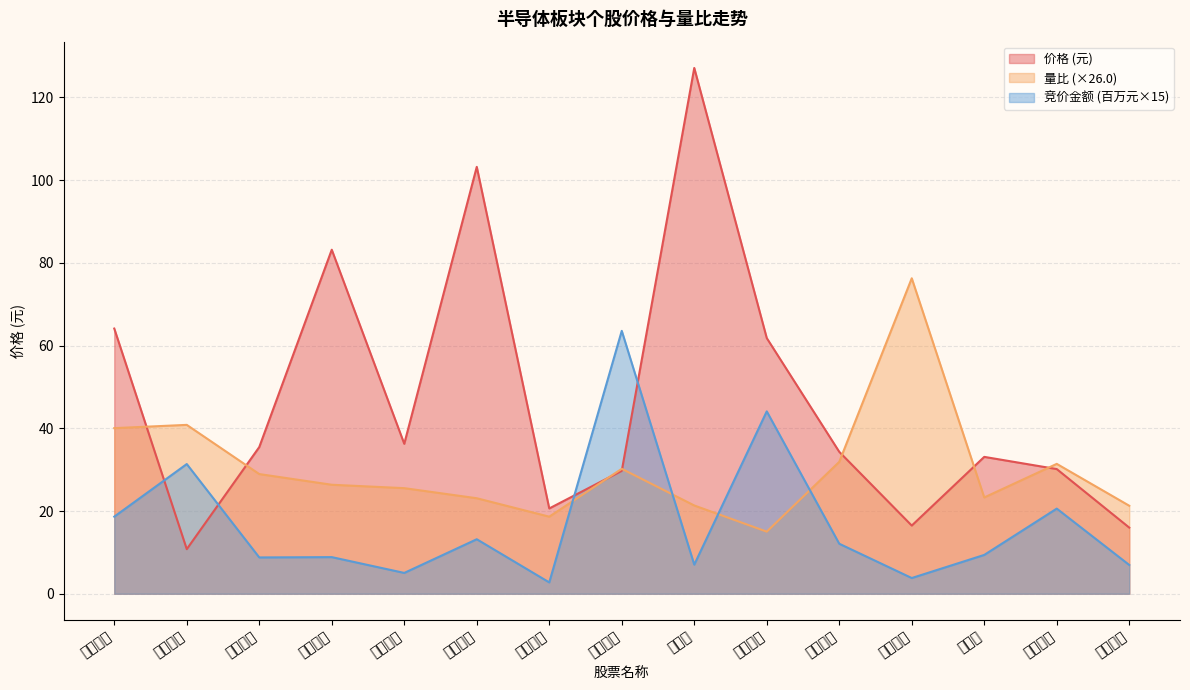

Between 晶瑞电材 and 汇顶科技, which is larger?

汇顶科技